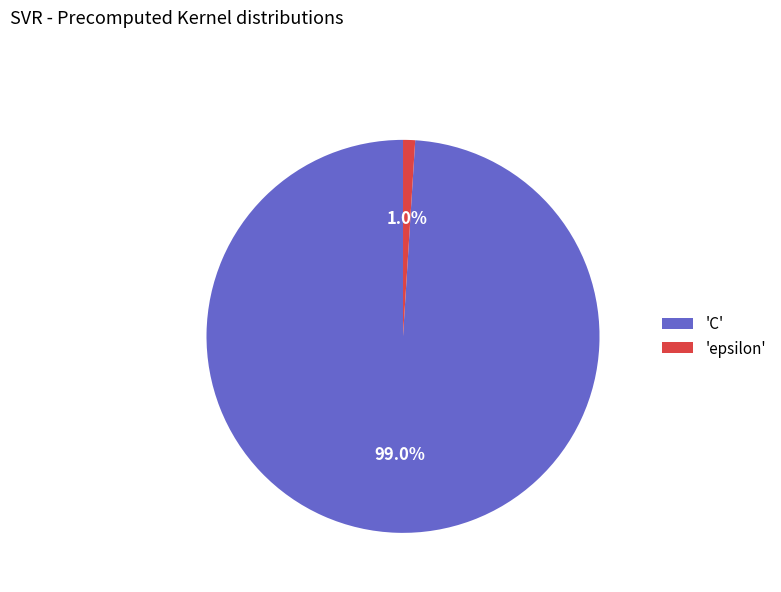

Which has a higher value, 'C' or 'epsilon'?

'C'